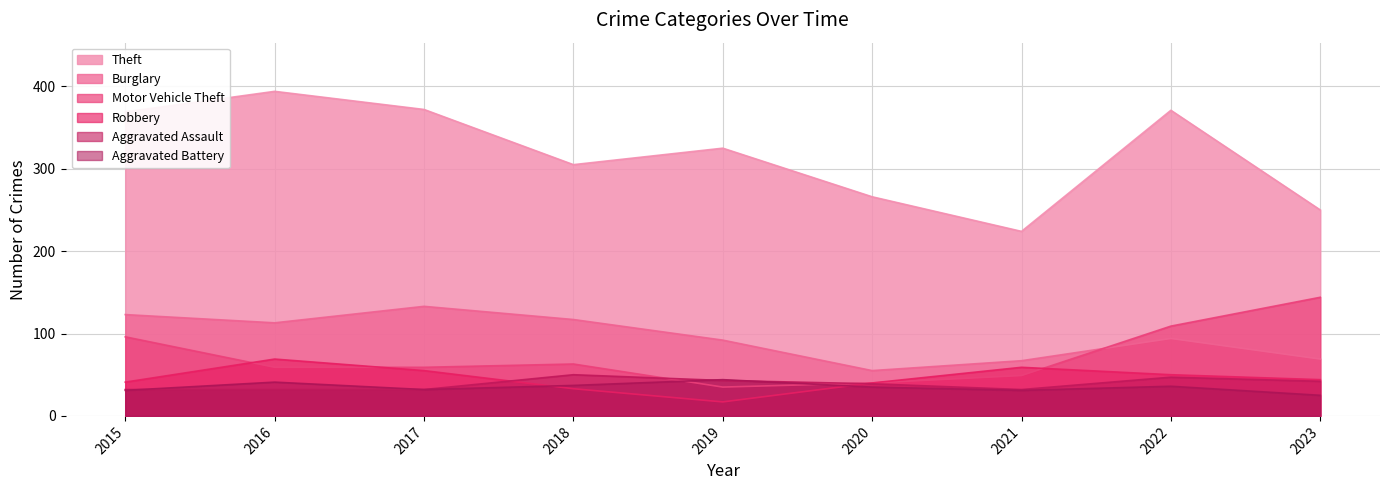

At 2016, list the series in order from smallest to largest.

Aggravated Assault, Aggravated Battery, Motor Vehicle Theft, Robbery, Burglary, Theft